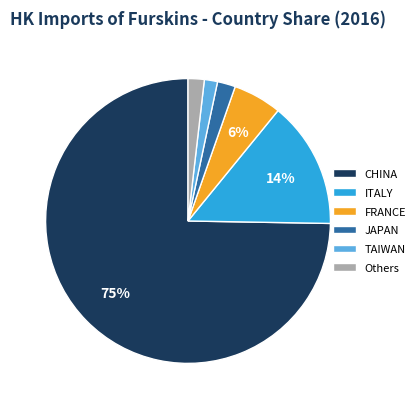

Do Others and FRANCE together represent more than half of the pie?

No